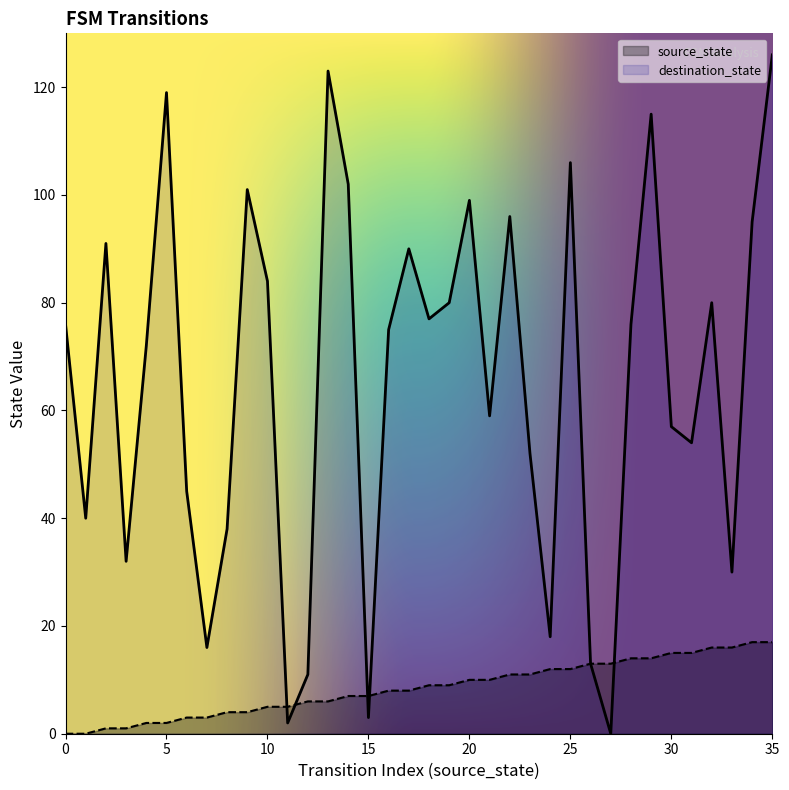

At how many categories does at least one series exceed 87?

12